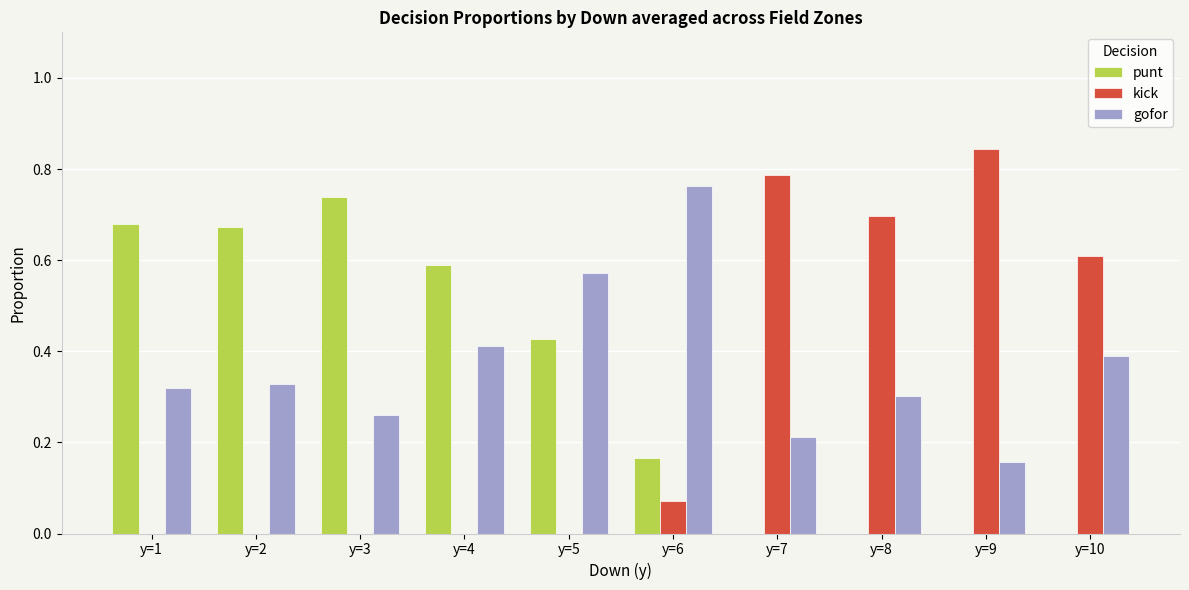

What is the sum of all gofor values?

3.7